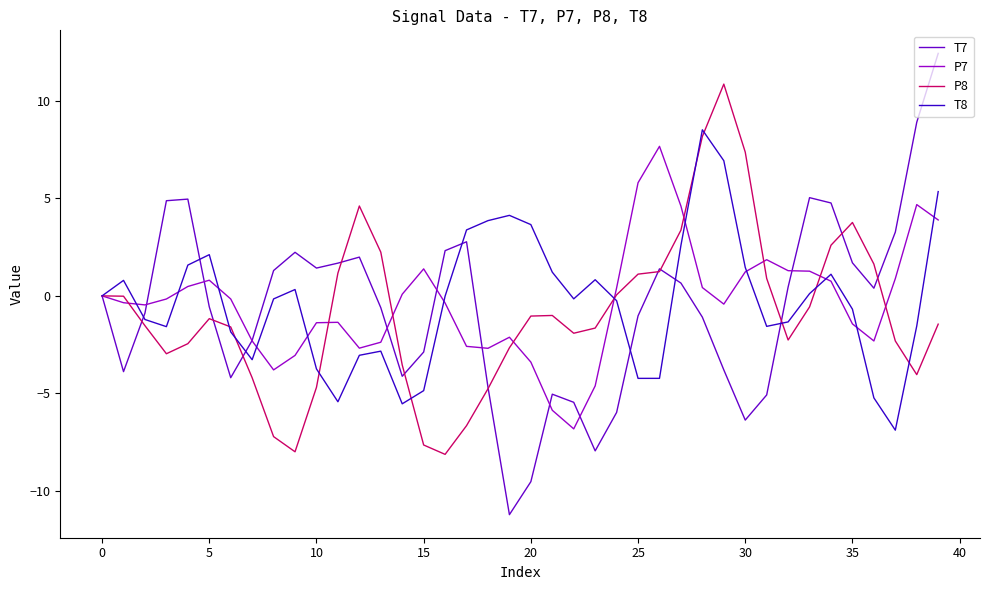

What is the maximum value shown in the chart?

12.4